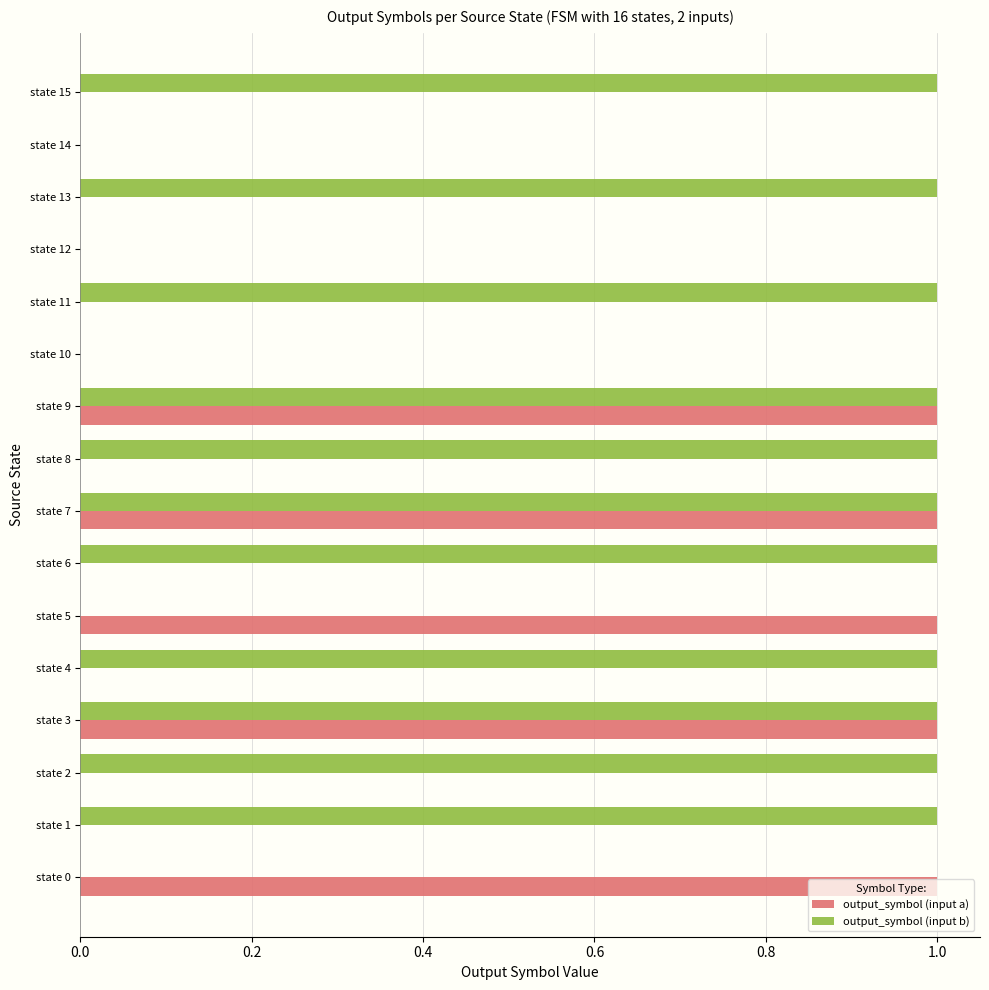

Between state 8 and state 9, which series saw the biggest shift?

output_symbol (input a)